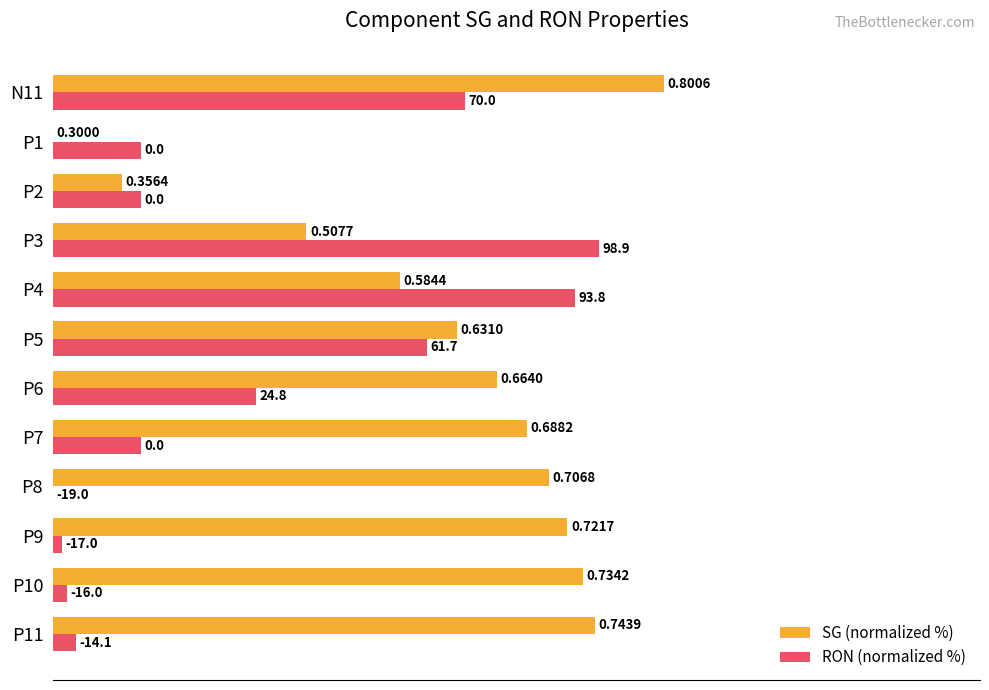

What are all the series names shown in the legend?

SG (normalized %), RON (normalized %)